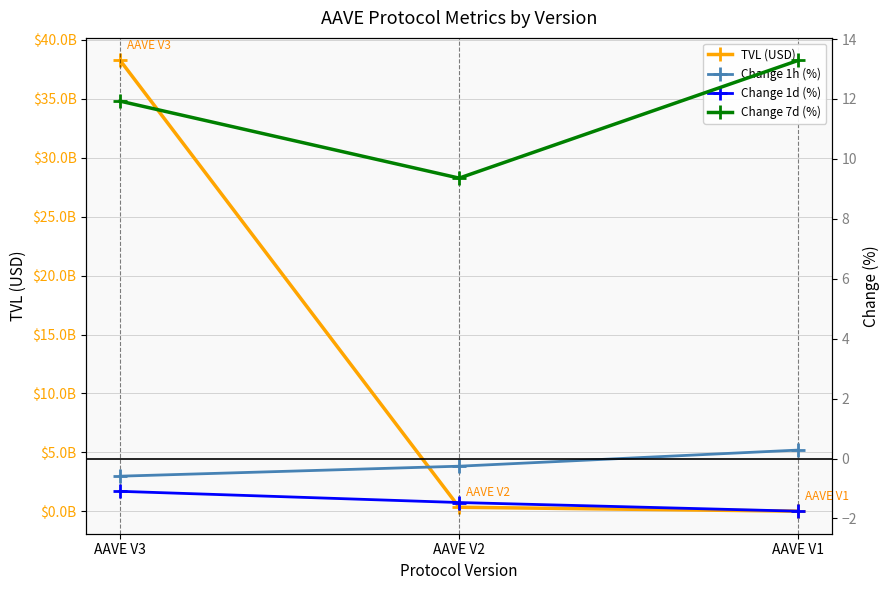

Is it true that Change 1d (%) equals -0.4 at AAVE V1?

False